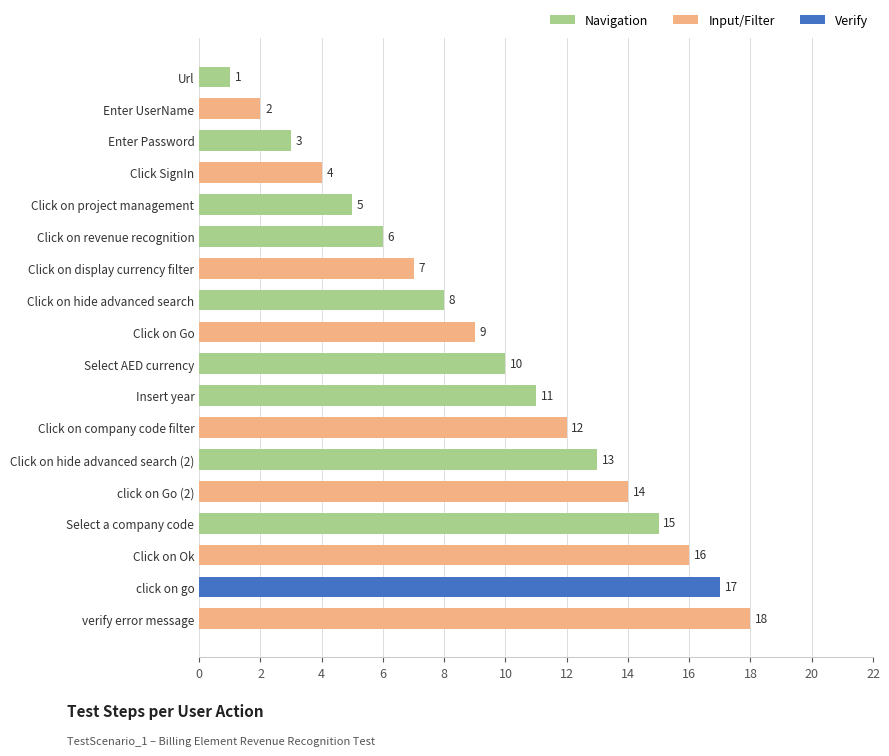

What is the maximum value shown in the chart?

18